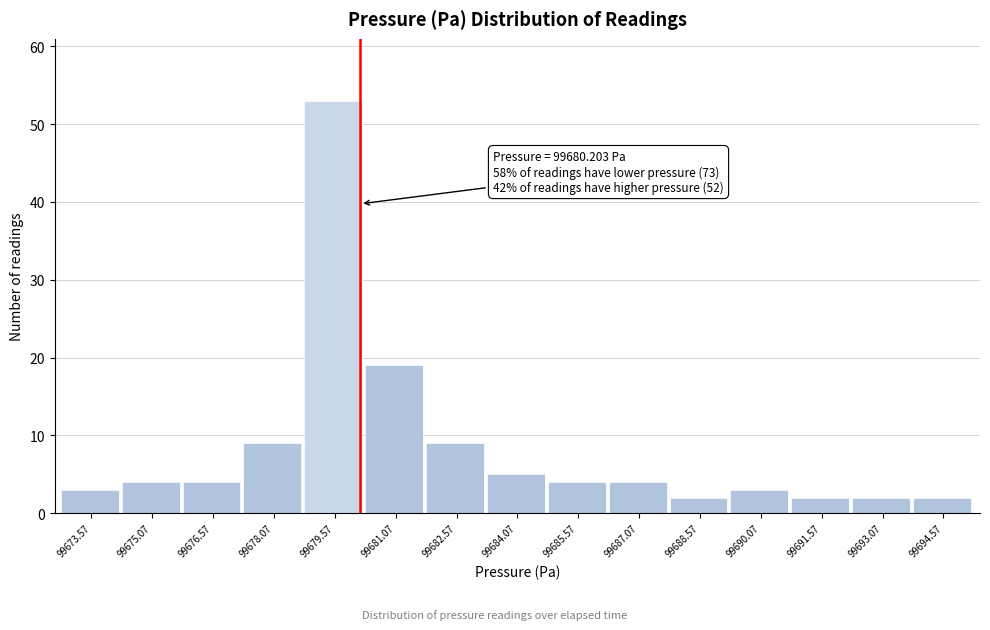

Over which range of the x-axis is the bar tallest?

99678.8 to 99680.4